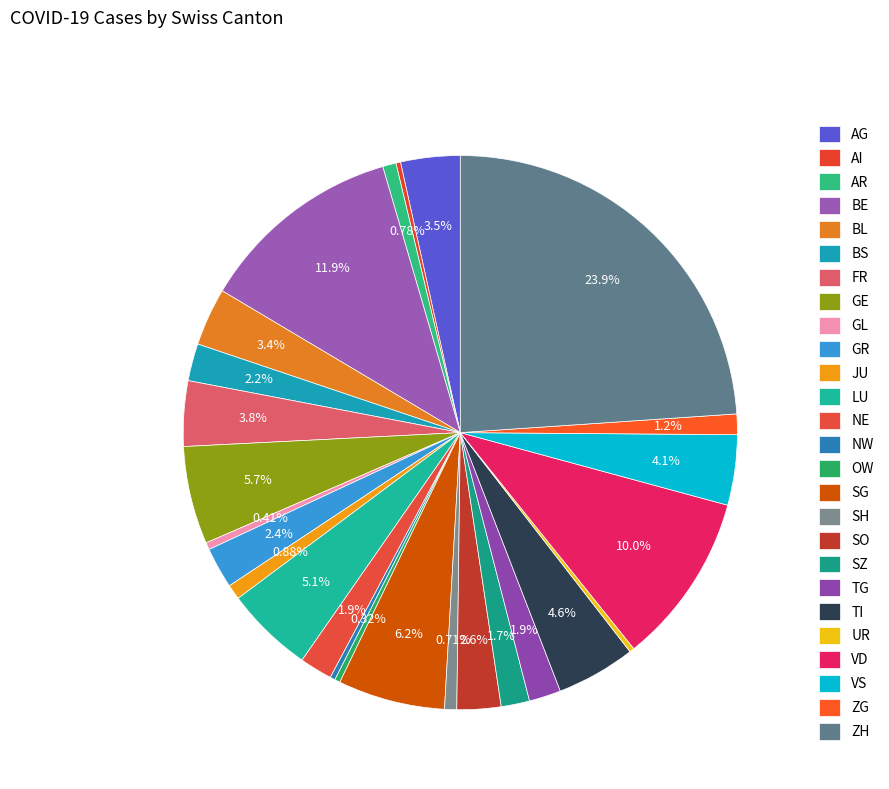

To the nearest percent, what percentage of the pie is JU?

1%